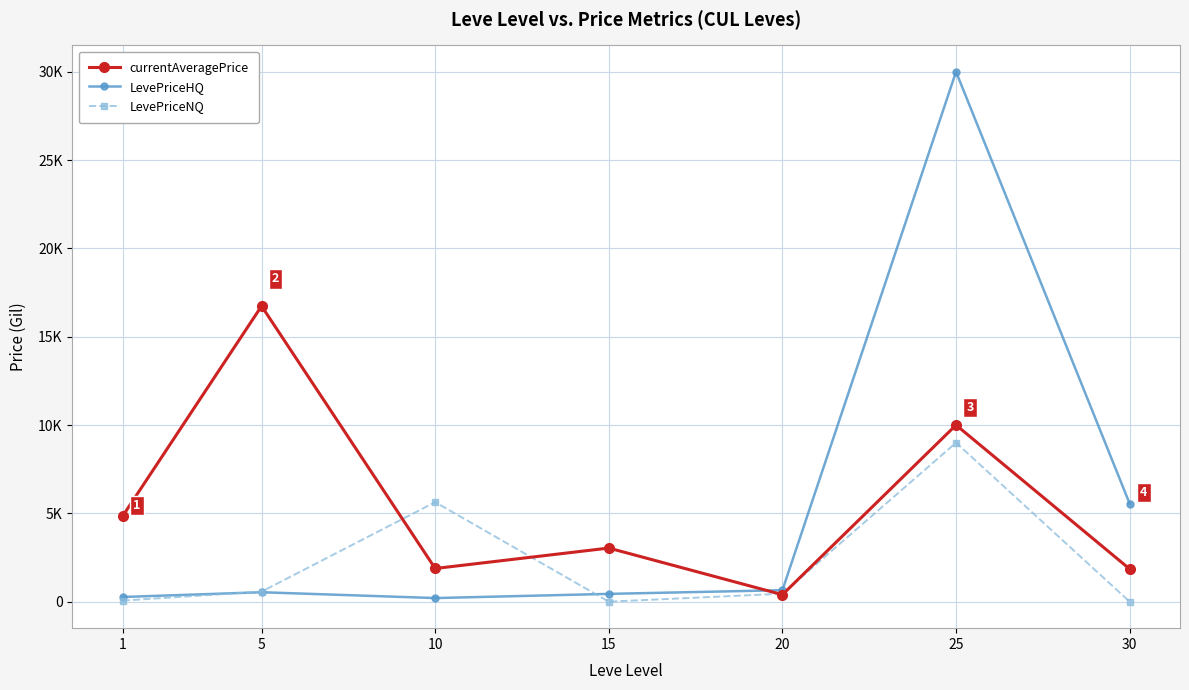

Rank the series by their maximum value, from lowest to highest.

LevePriceNQ, currentAveragePrice, LevePriceHQ